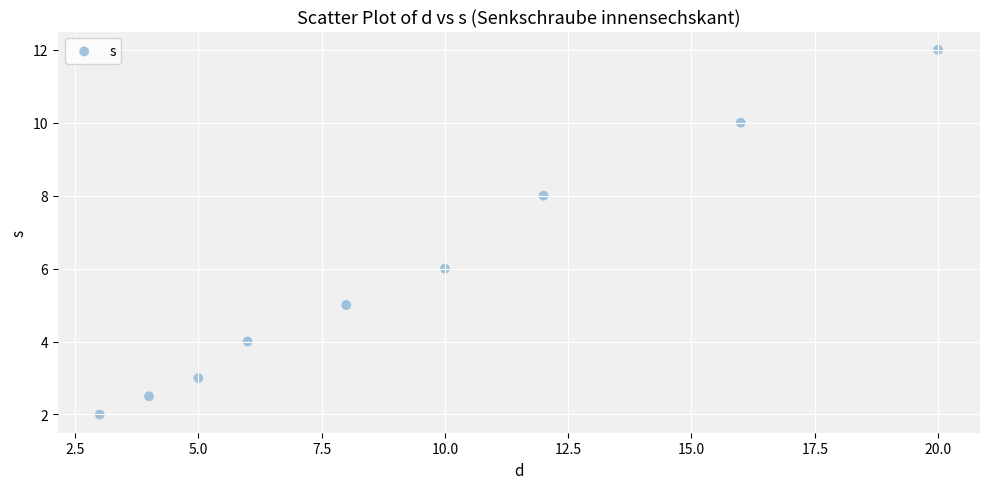

What is the average Y value?

5.8